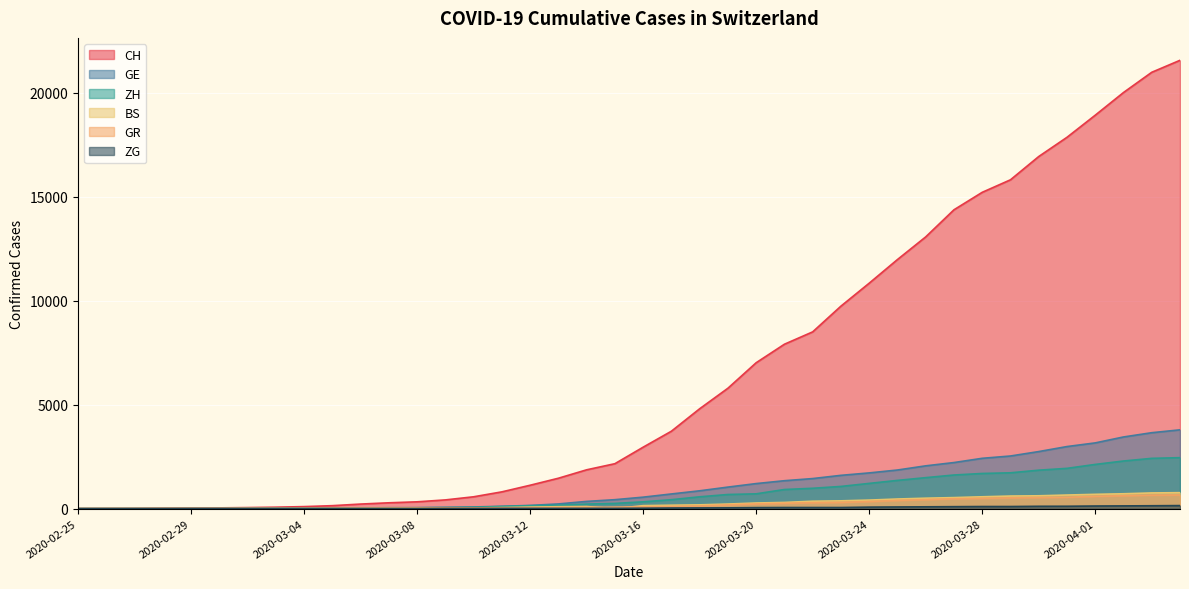

True or false: ZH has more than 1 interior local peaks.

False